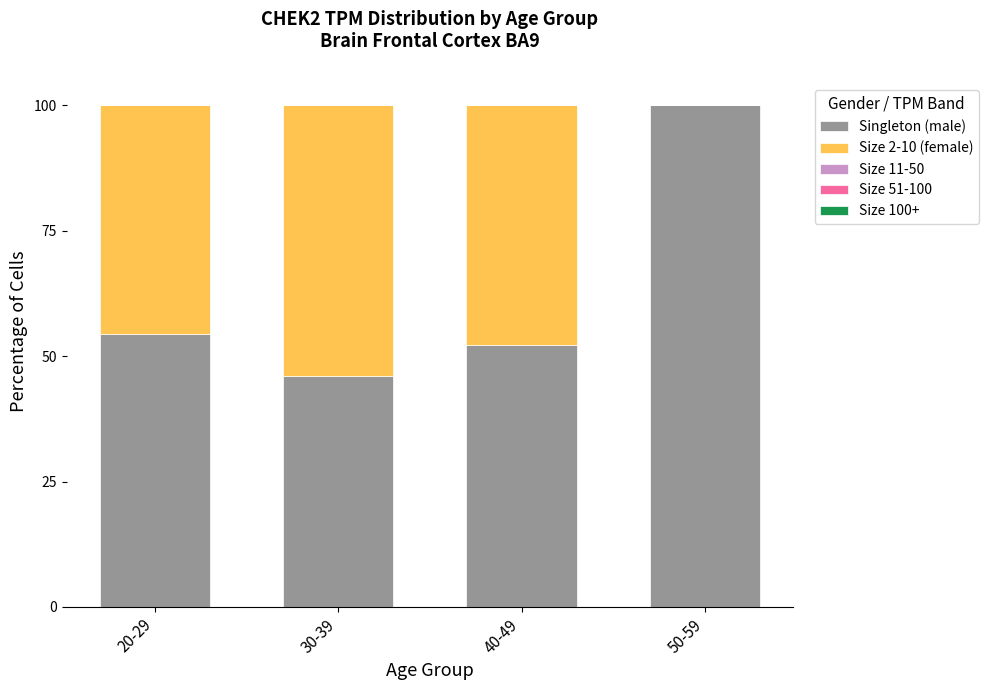

What is the maximum value for Singleton (male)?

100.0